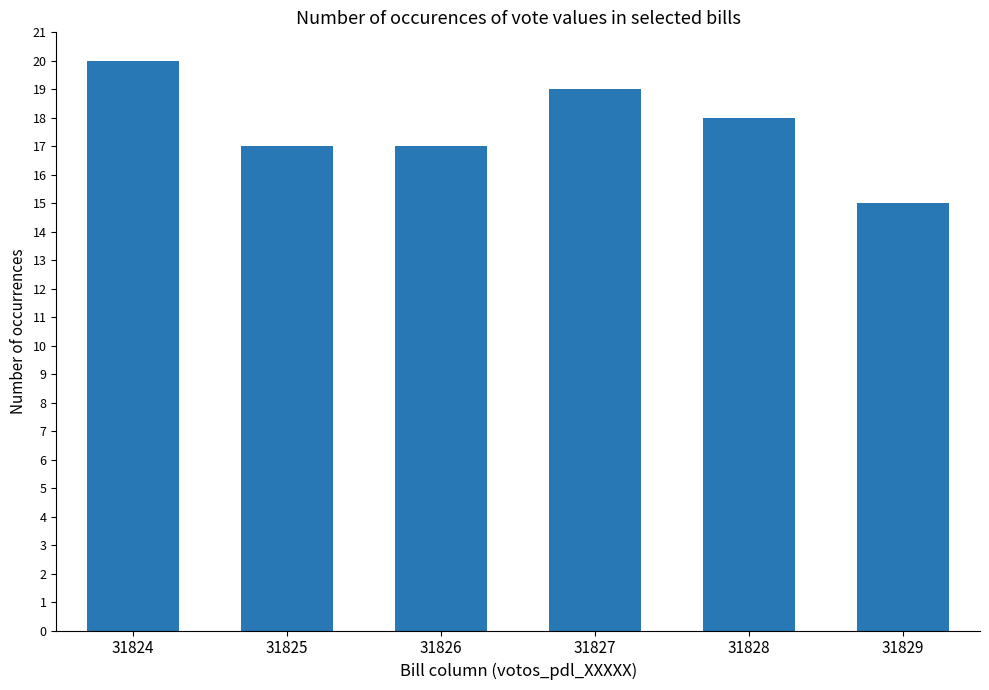

The chart shows a value of 7 at 31827. True or false?

False